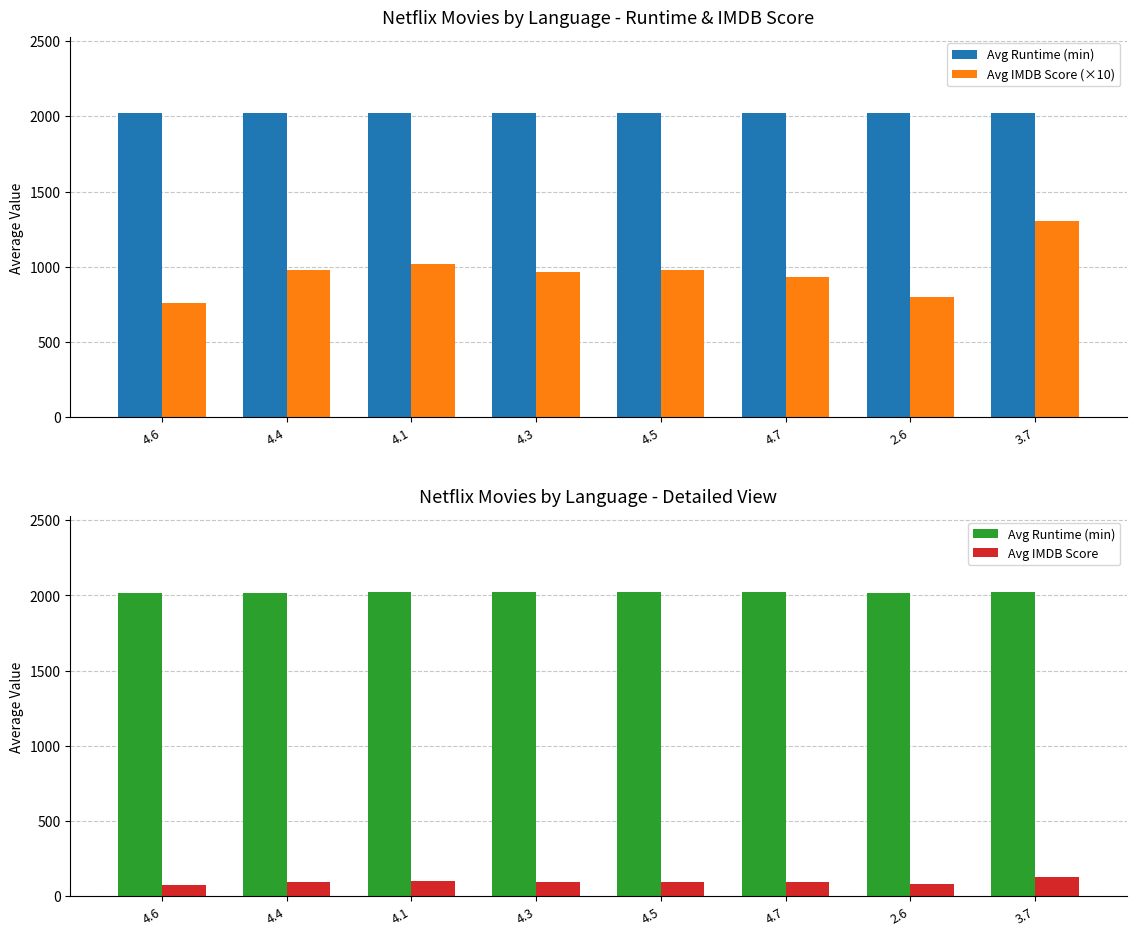

Rank the series by their maximum value, from highest to lowest.

Avg Runtime (min), Avg IMDB Score (×10), Avg IMDB Score